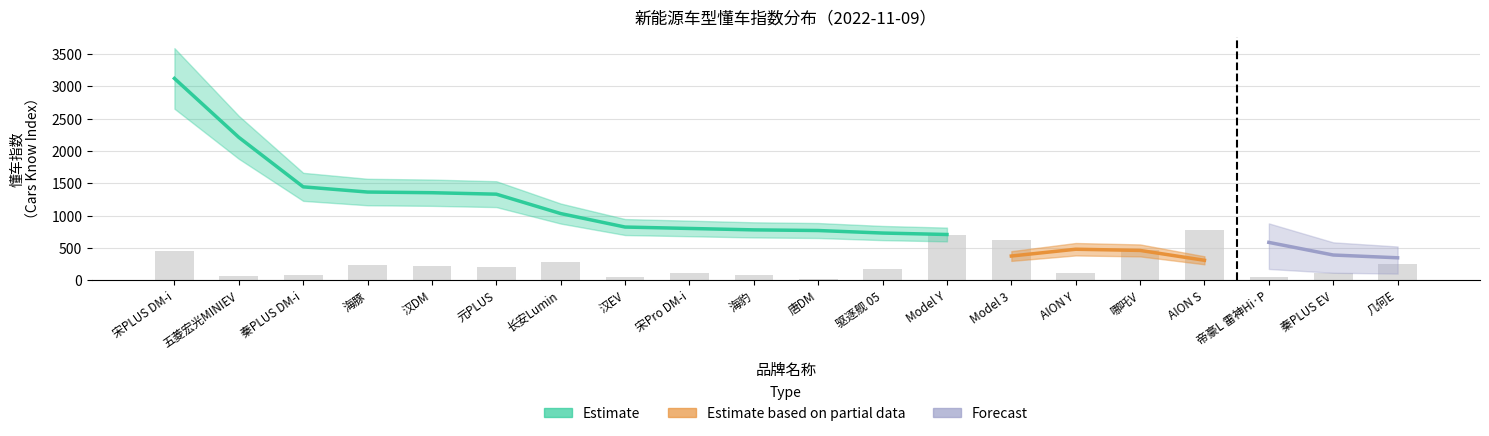

What is the average value of the 懂车指数 series?

1011.8